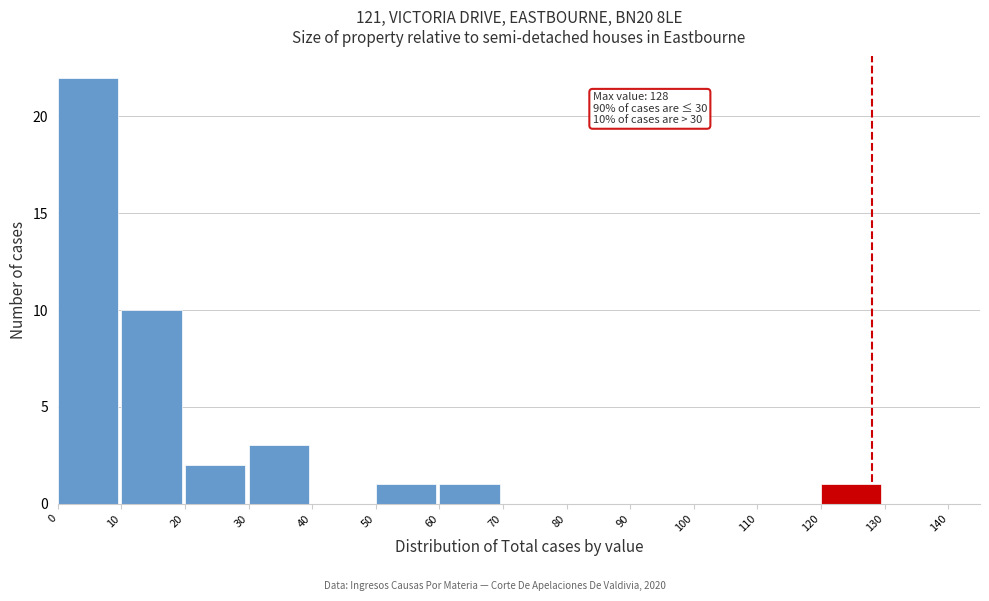

Which range on the x-axis has the tallest bar?

0 to 10